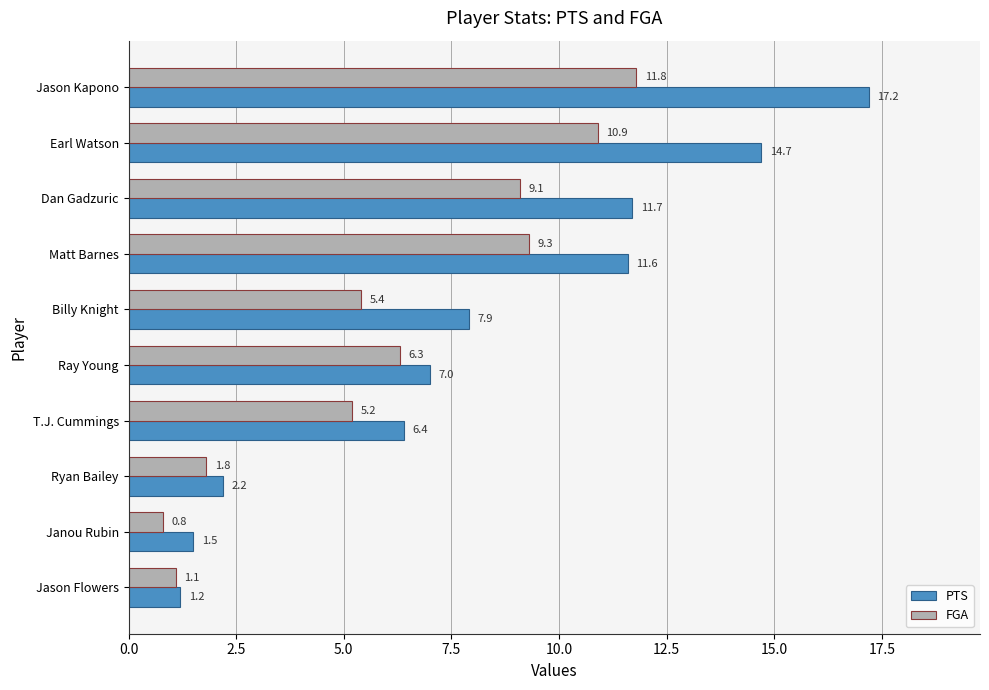

How many categories are shown in the chart?

10